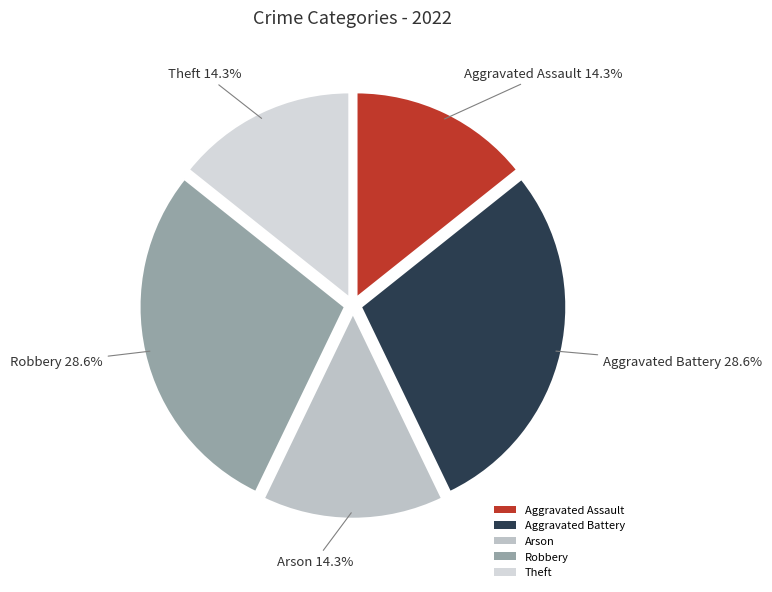

Between Aggravated Battery and Theft, which is larger?

Aggravated Battery